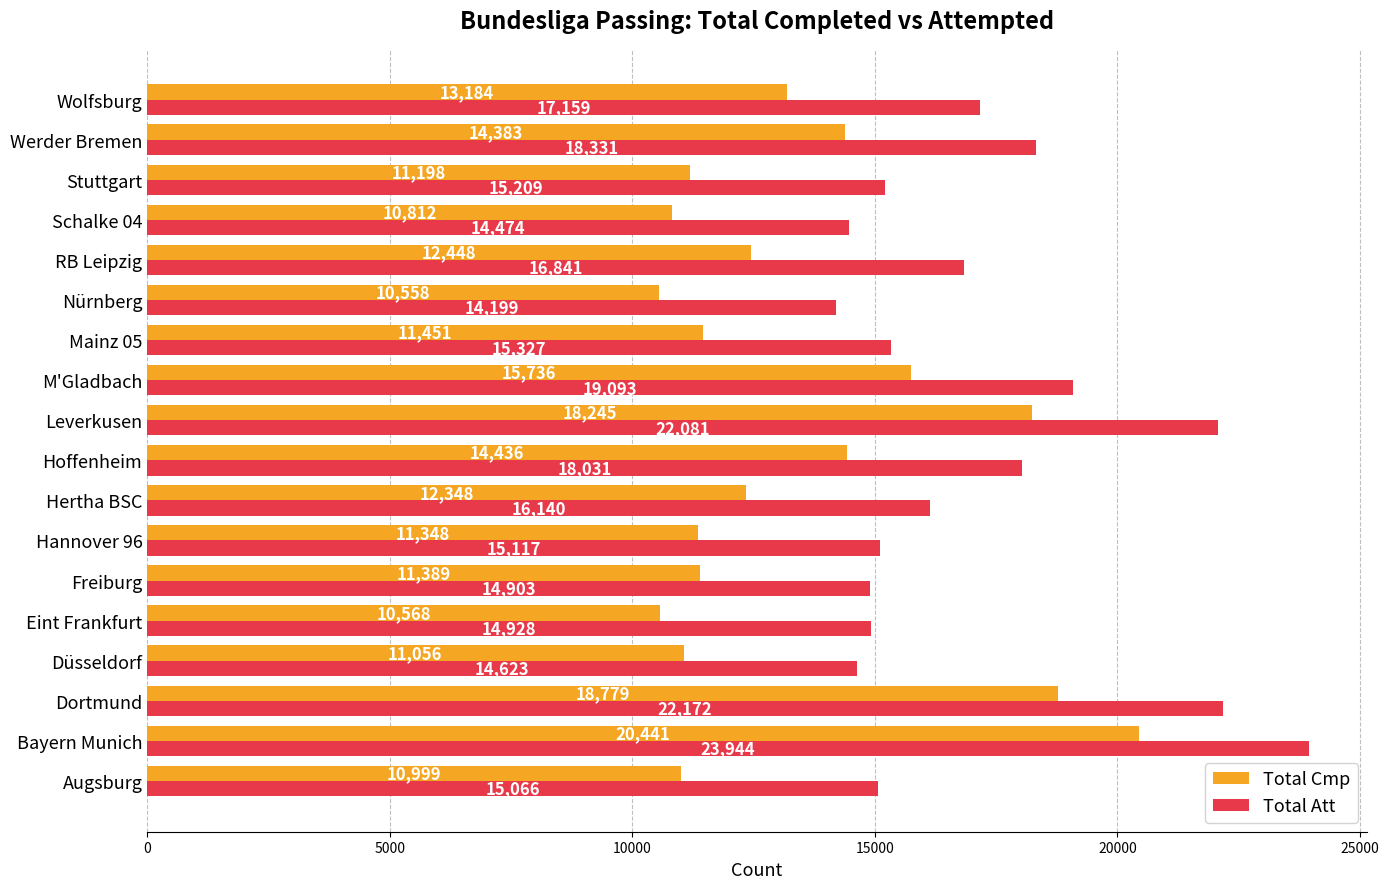

List the series in order of their peak value, highest first.

Total Att, Total Cmp